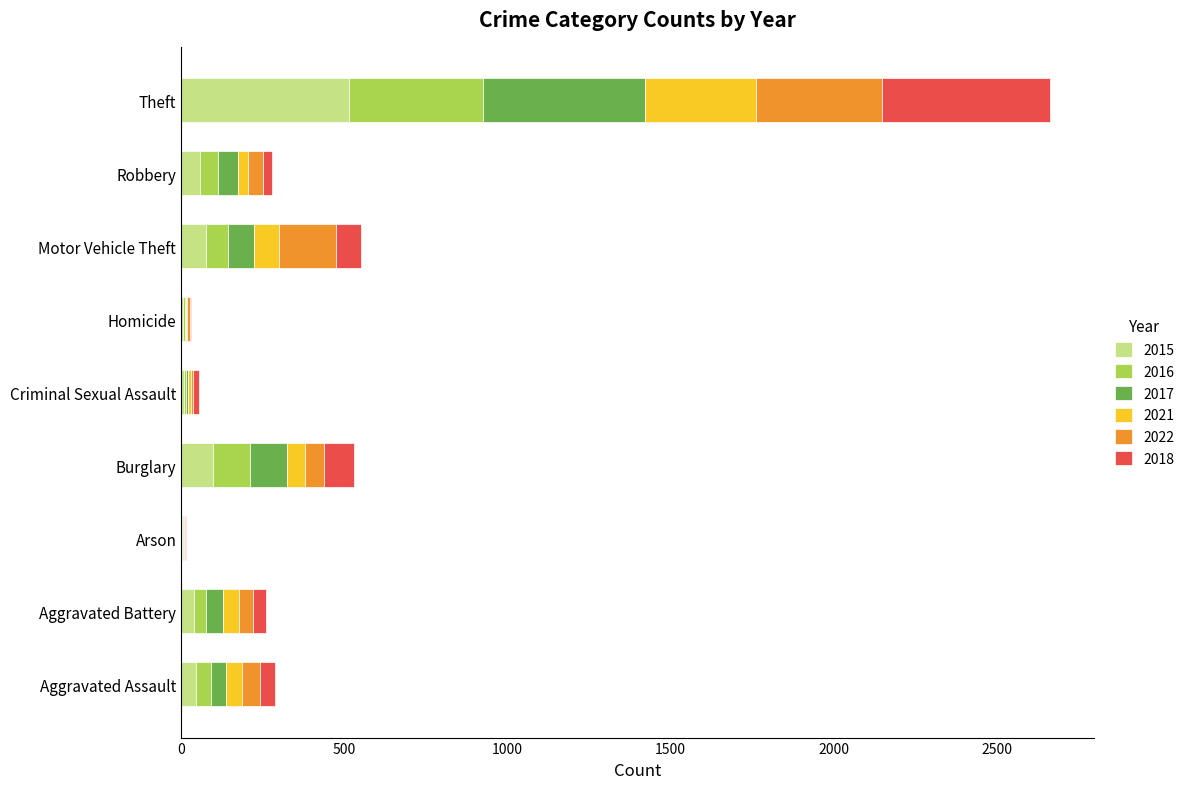

At which label does 2015 reach its peak?

Theft